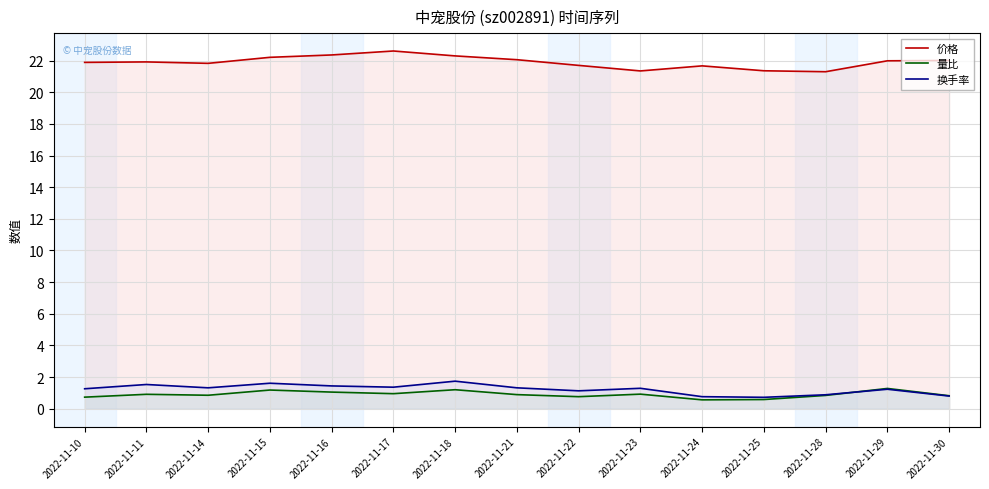

True or false: 价格 has more than 1 points higher than both neighbors.

True